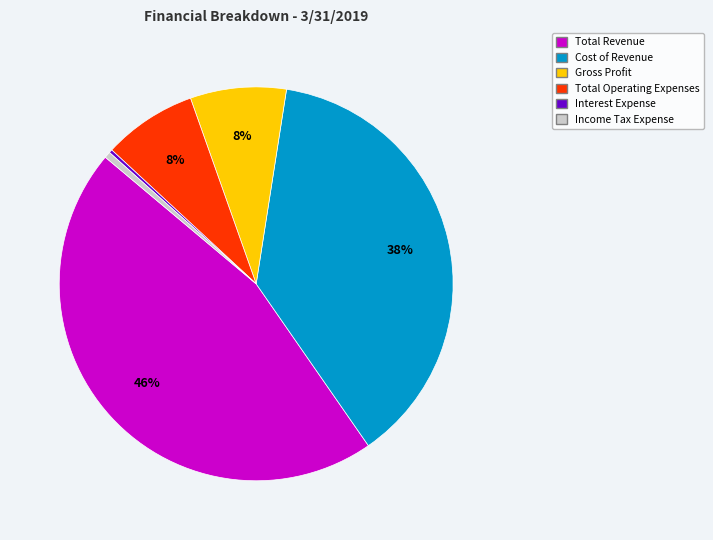

Which slice is the largest?

Total Revenue